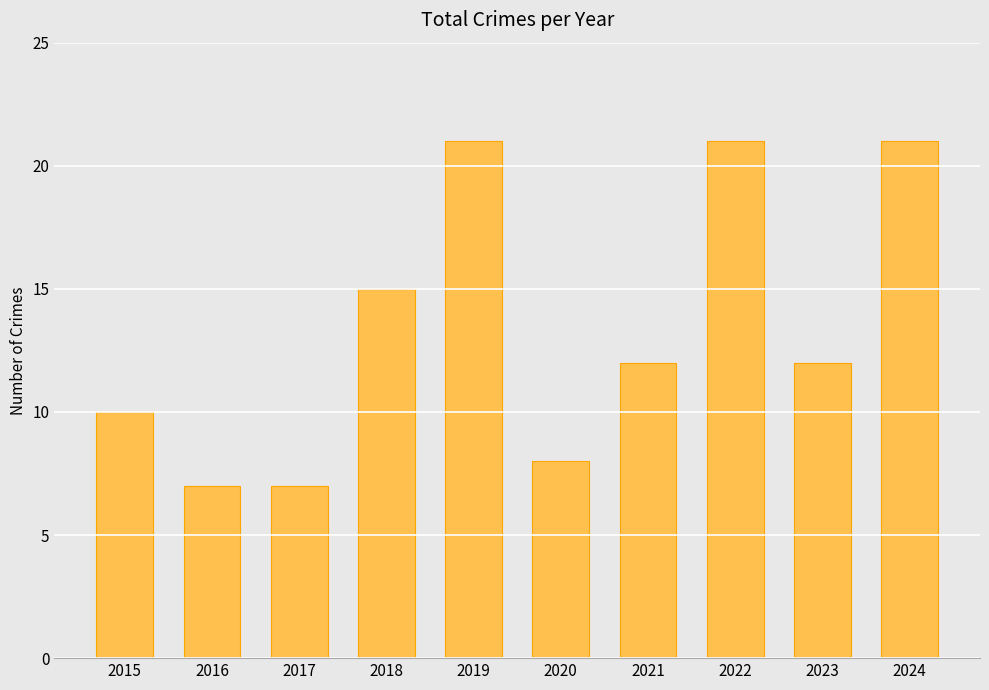

The chart shows a value of 12 at 2023. True or false?

True